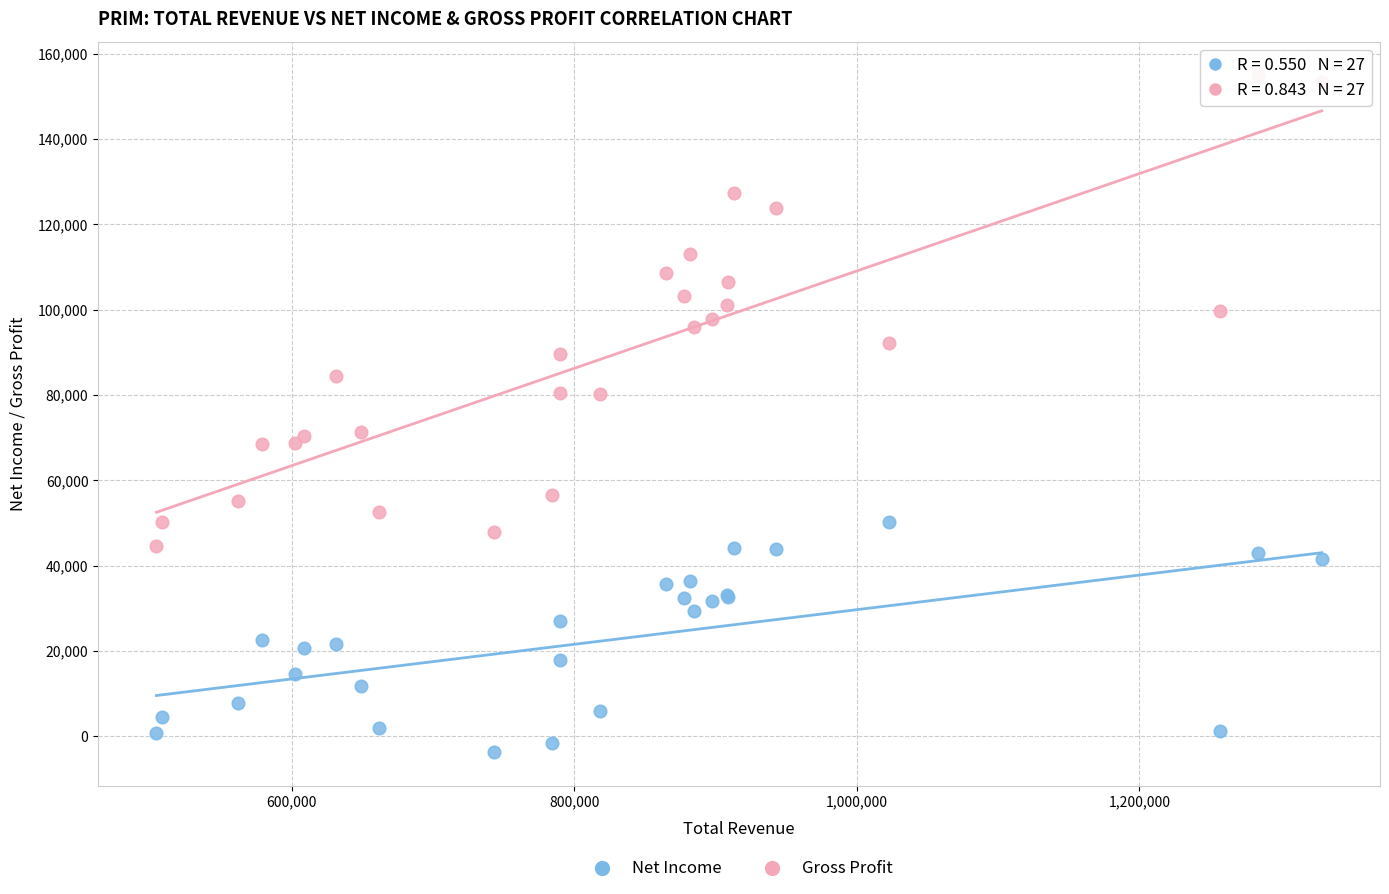

What is the X range (max minus min) for the scatter plot?

825000